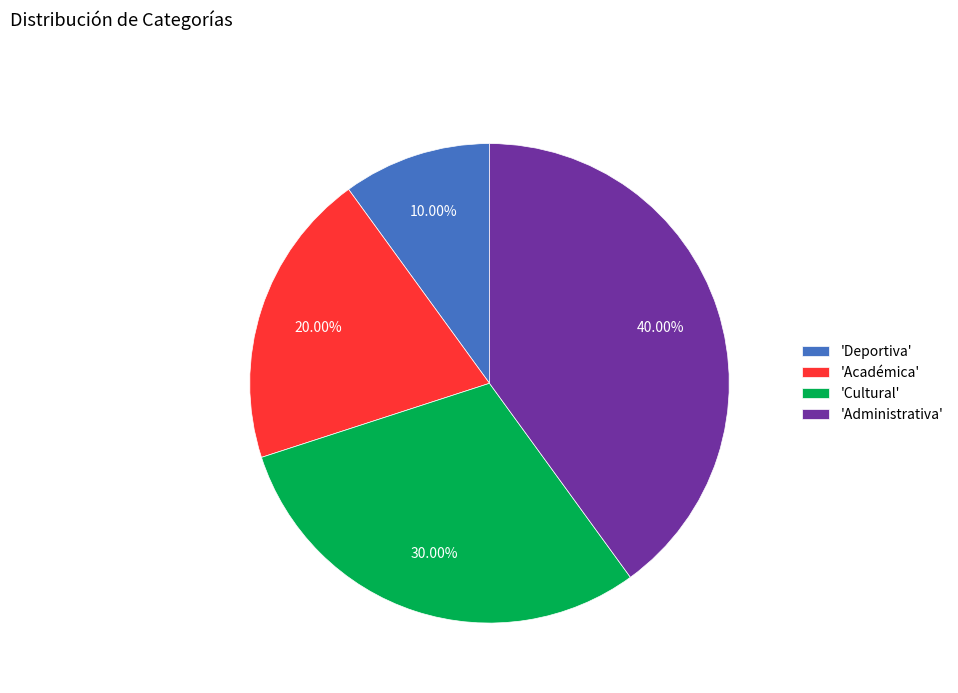

Approximately how many times larger is the value at 'Académica' compared to 'Administrativa'?

0.5